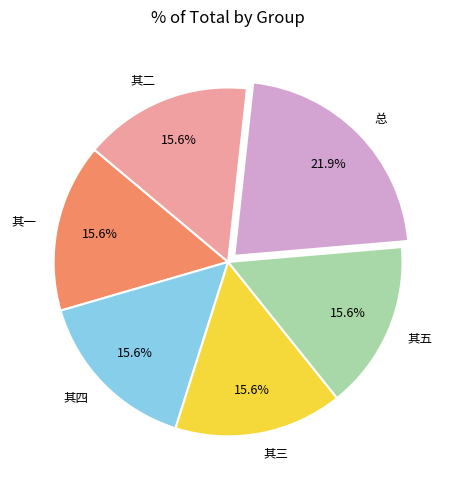

Which category has the biggest portion of the pie?

总